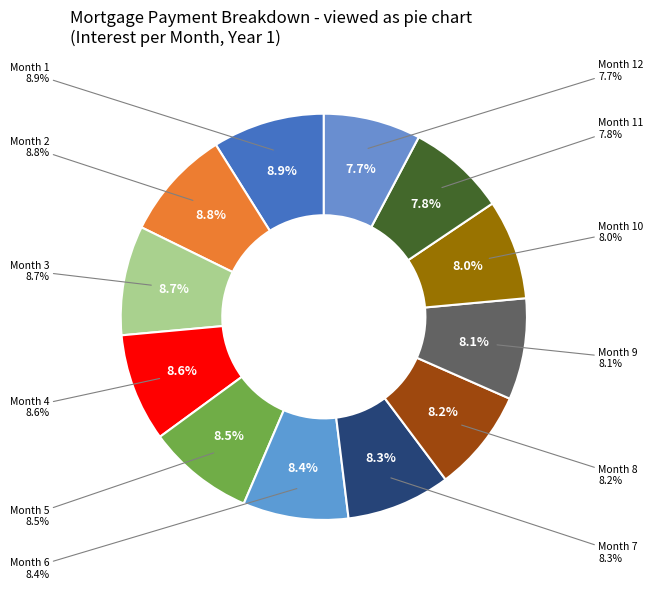

Does Month 12 represent more than half of the total?

No